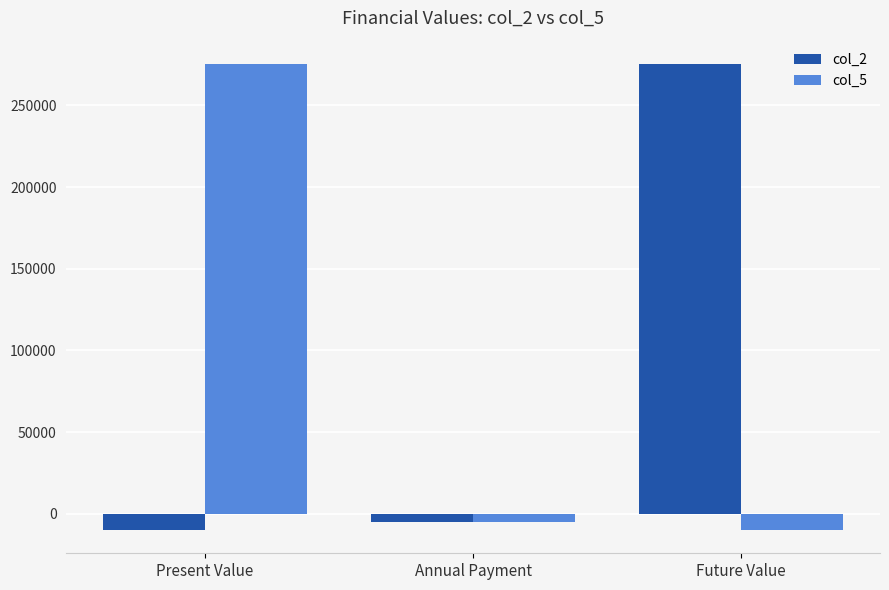

What is the total value across all series at Present Value?

265419.0